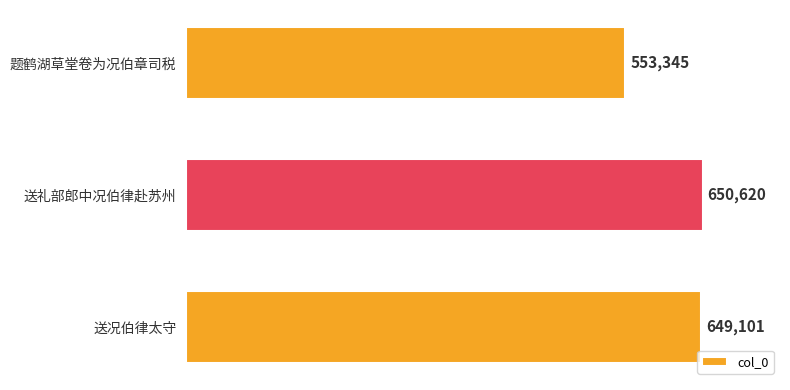

Read the value at 送况伯律太守.

649101